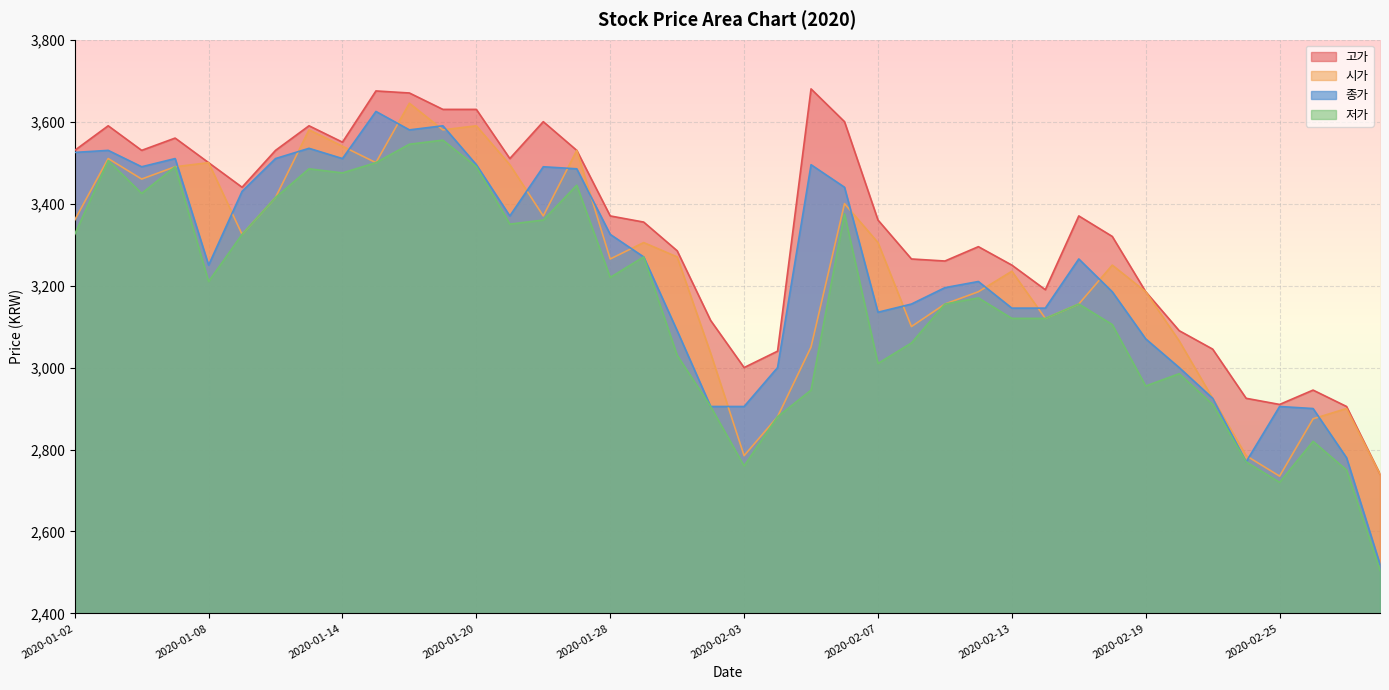

Which series has the widest spread of values?

종가